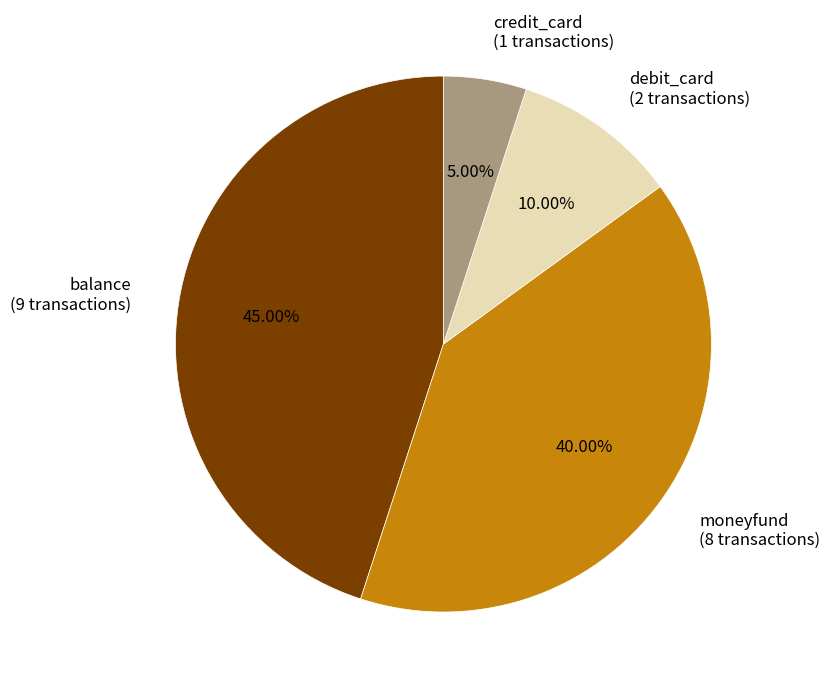

What percentage is the credit_card slice, to the nearest percent?

5%